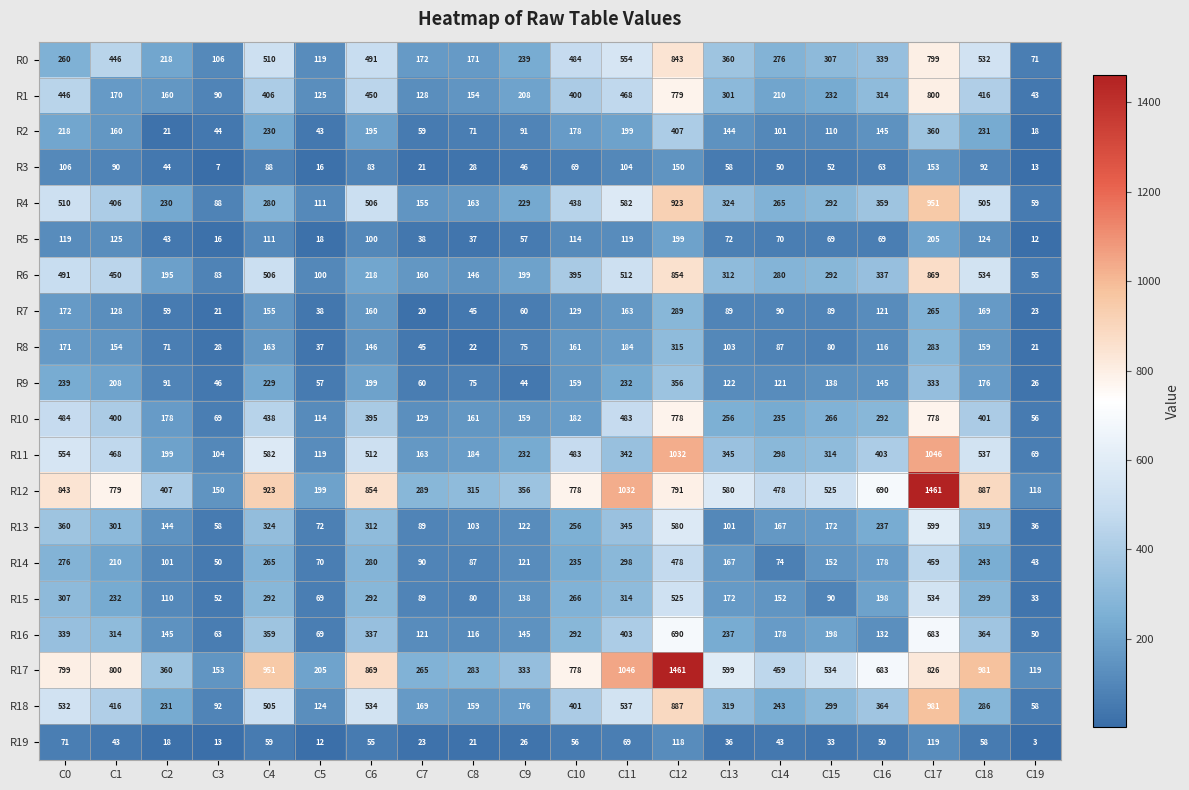

List the labels in order of R17 value, smallest first.

C19, C3, C5, C7, C8, C9, C2, C14, C15, C13, C16, C10, C0, C1, C17, C6, C4, C18, C11, C12